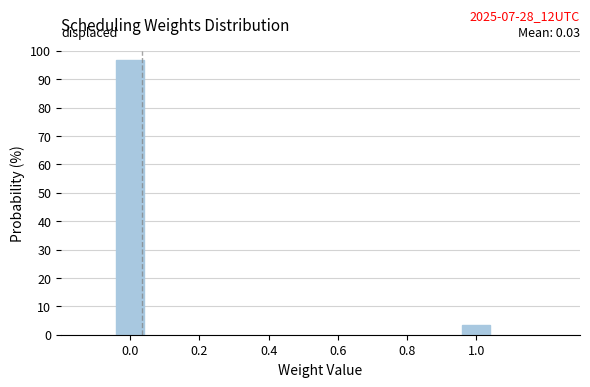

Reading right to left, extract all data points from this chart.

3.3	96.7